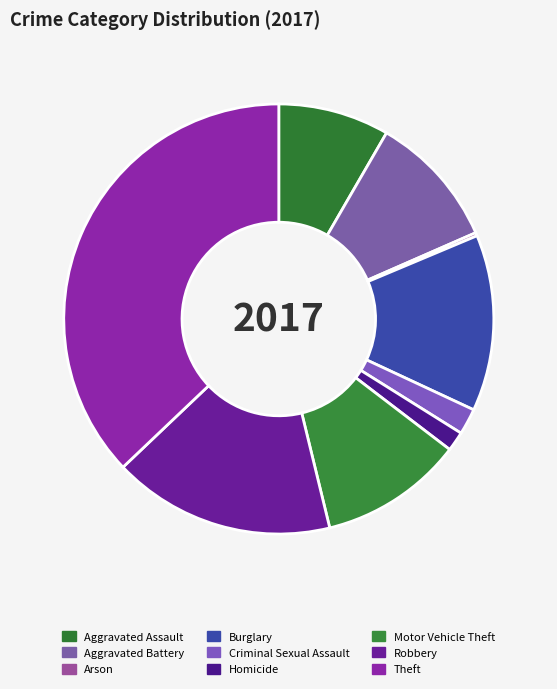

To the nearest percent, what is the difference between the Arson and Aggravated Battery slice percentages?

10%